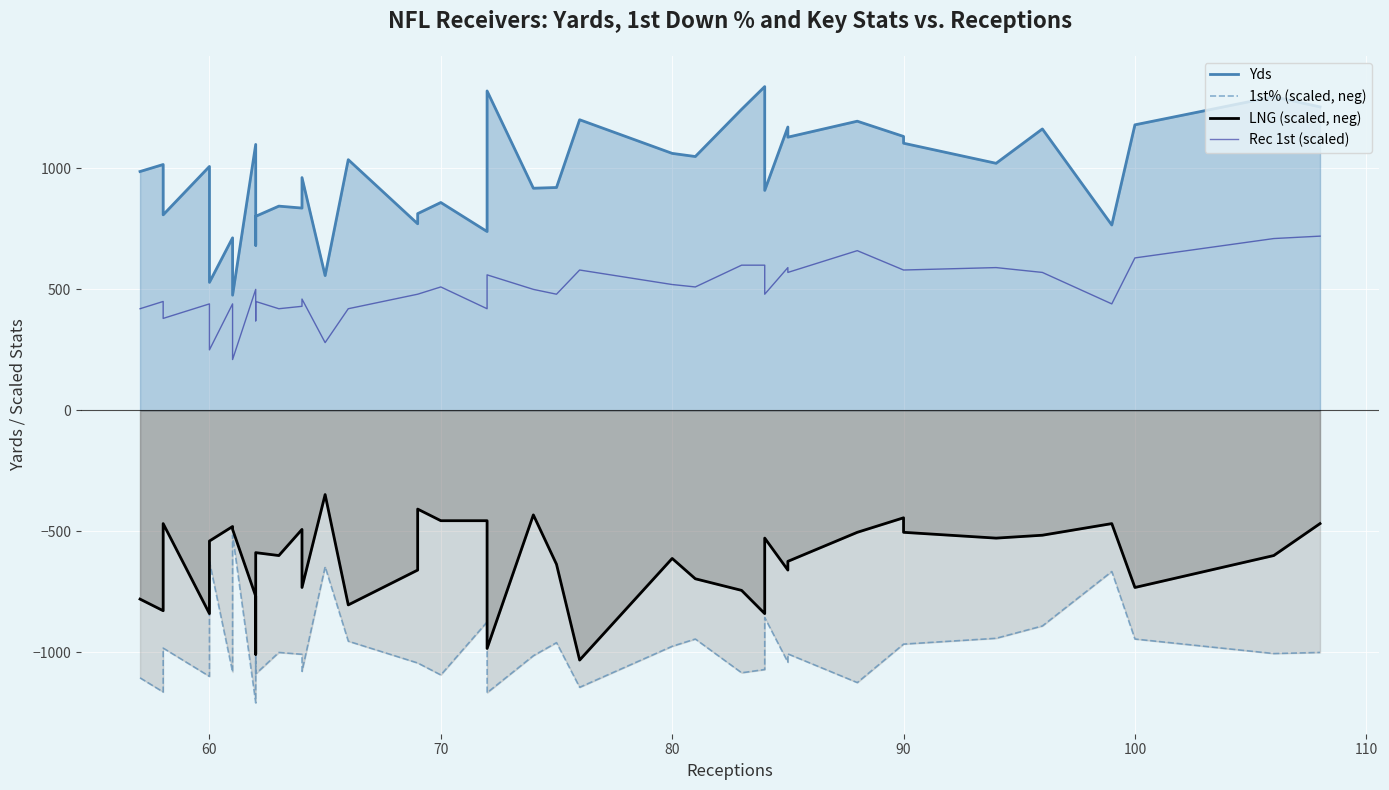

Which series has the largest range (max minus min)?

Yds